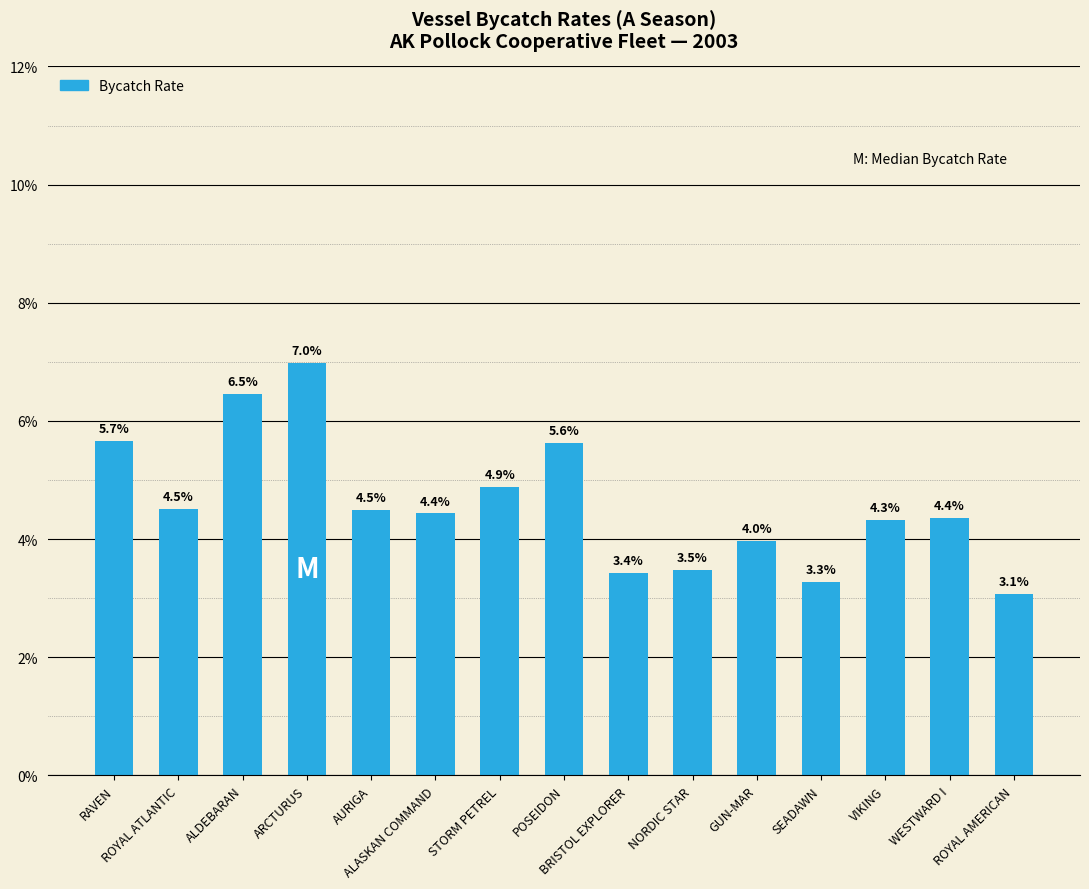

Between STORM PETREL and GUN-MAR, which is larger?

STORM PETREL